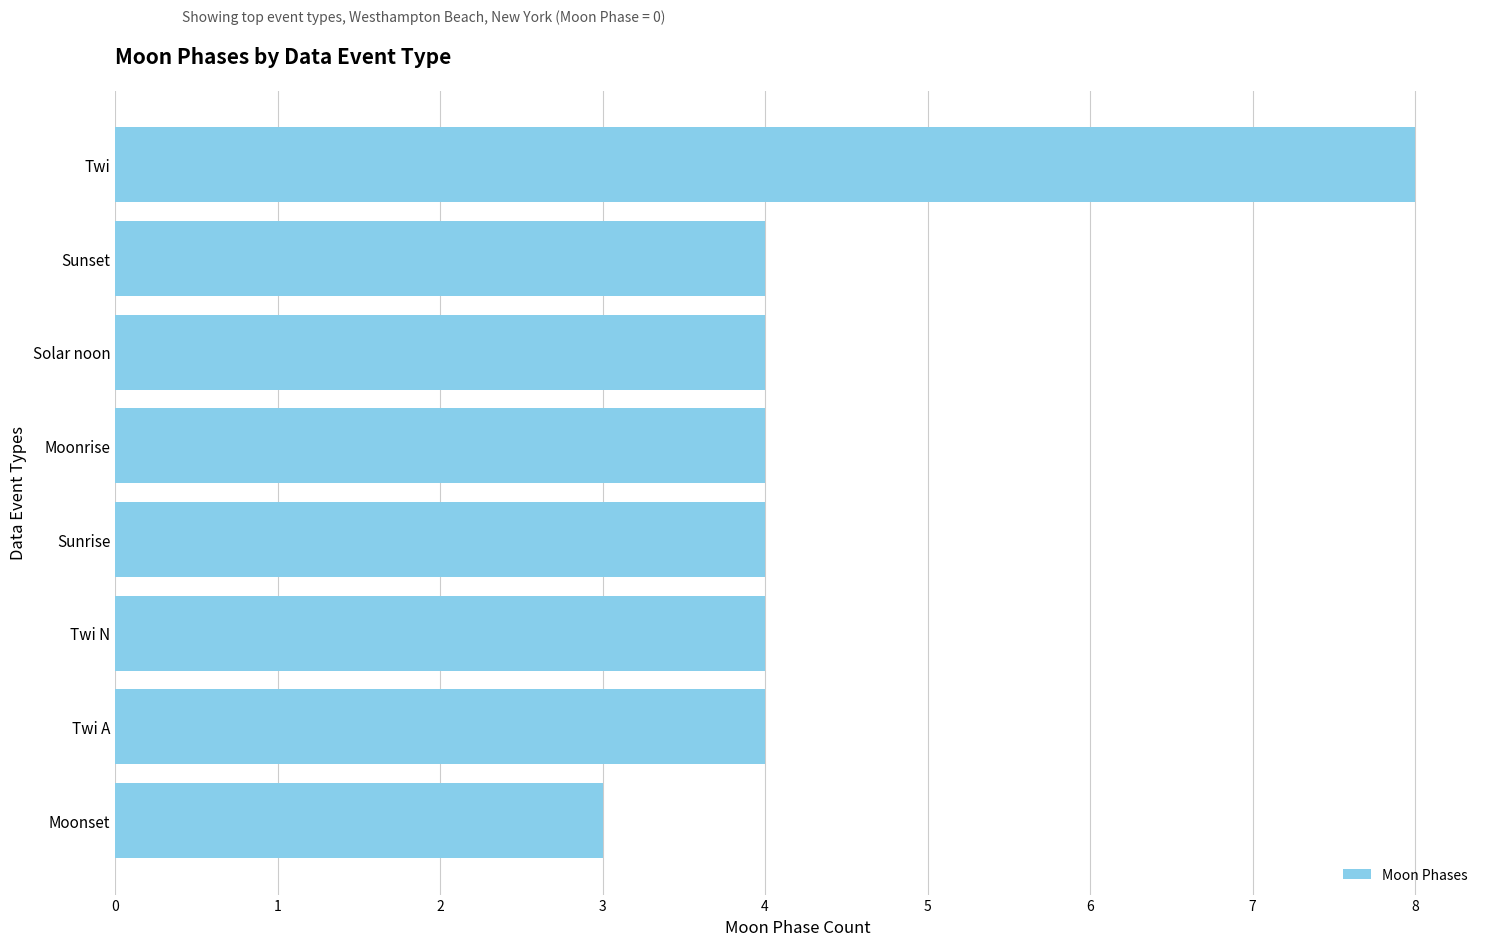

Reading bottom to top, transcribe all the data shown in this chart.

Moonset=3	Twi A=4	Twi N=4	Sunrise=4	Moonrise=4	Solar noon=4	Sunset=4	Twi=8